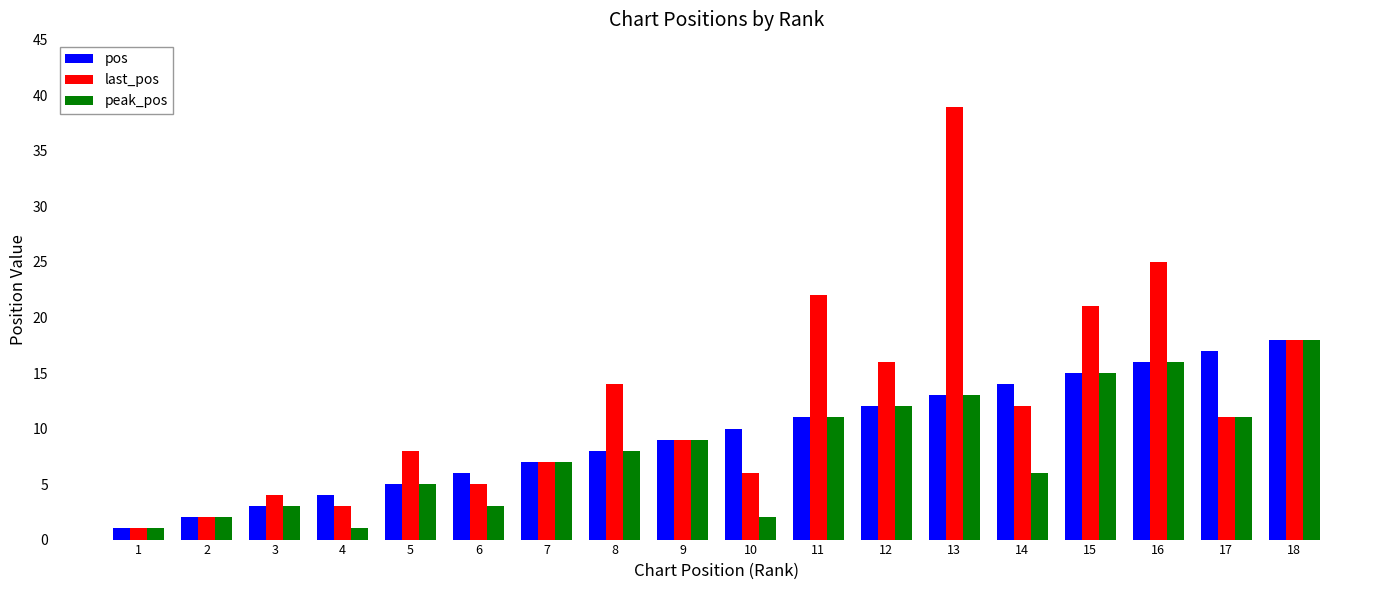

How many groups of bars are there?

18